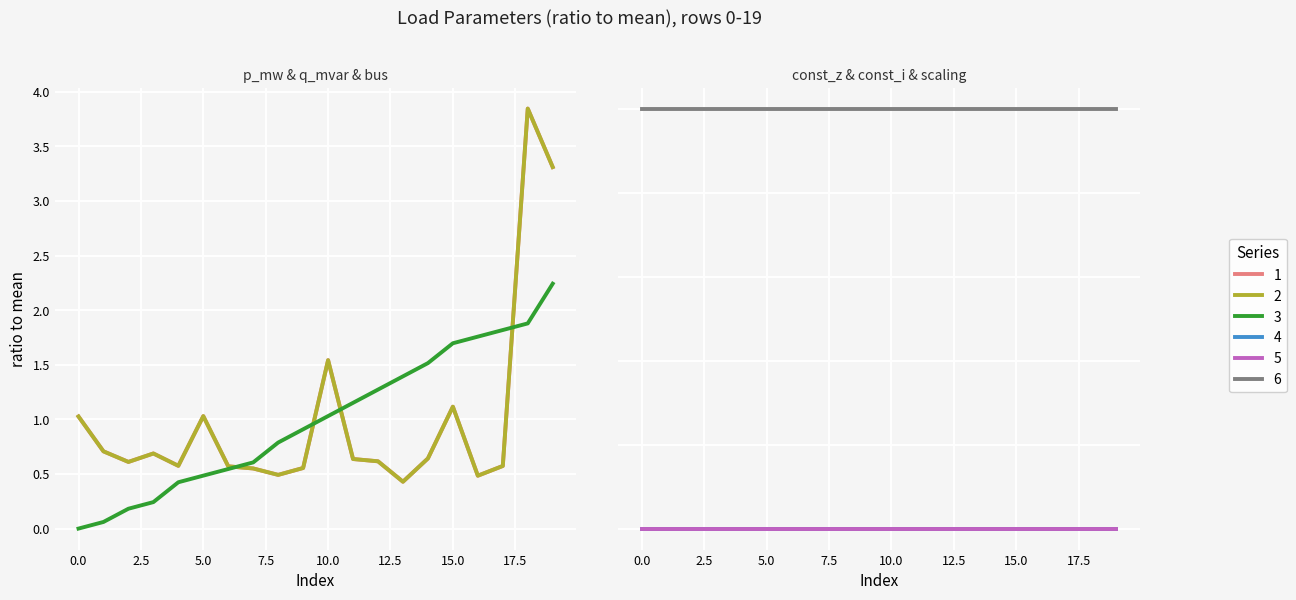

At which label does p_mw reach its minimum?

13